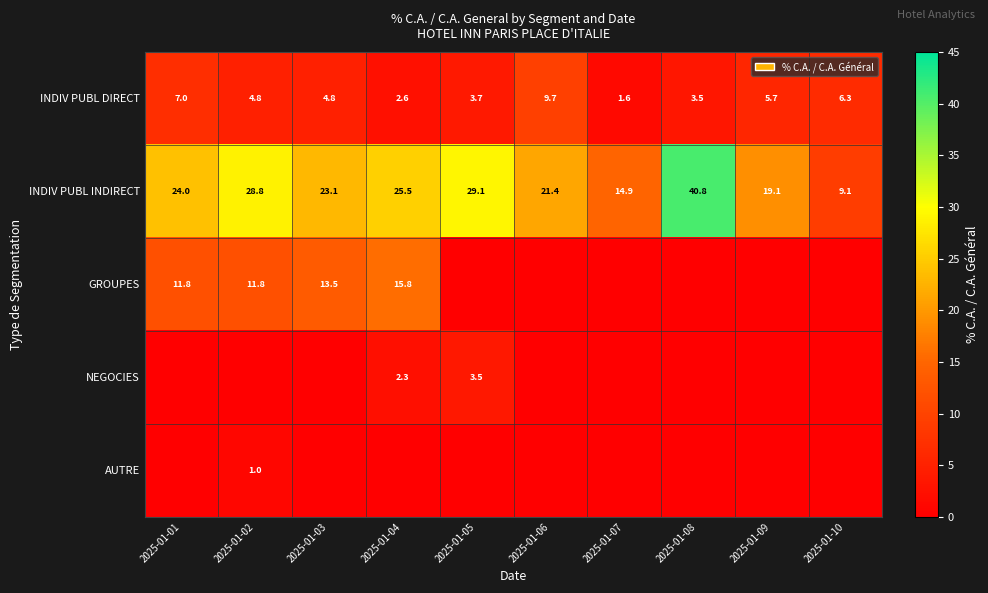

Where is INDIV PUBL INDIRECT nearest to the value 24?

2025-01-01